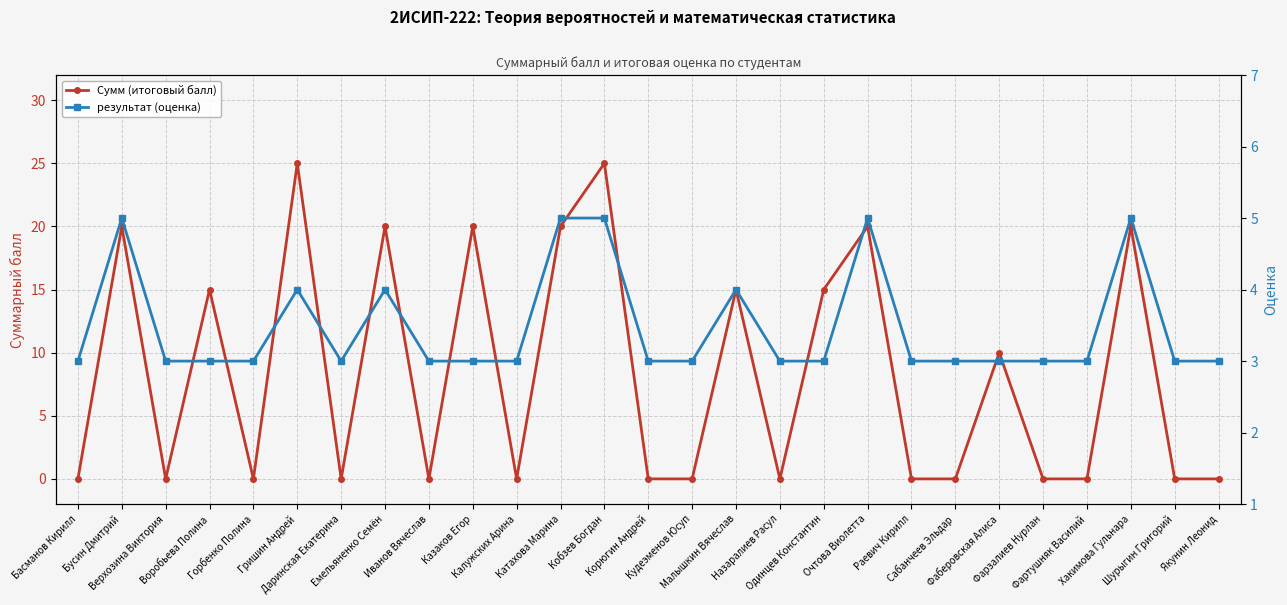

The value of Сумм (итоговый балл) at Фартушняк Василий is 0. True or false?

True